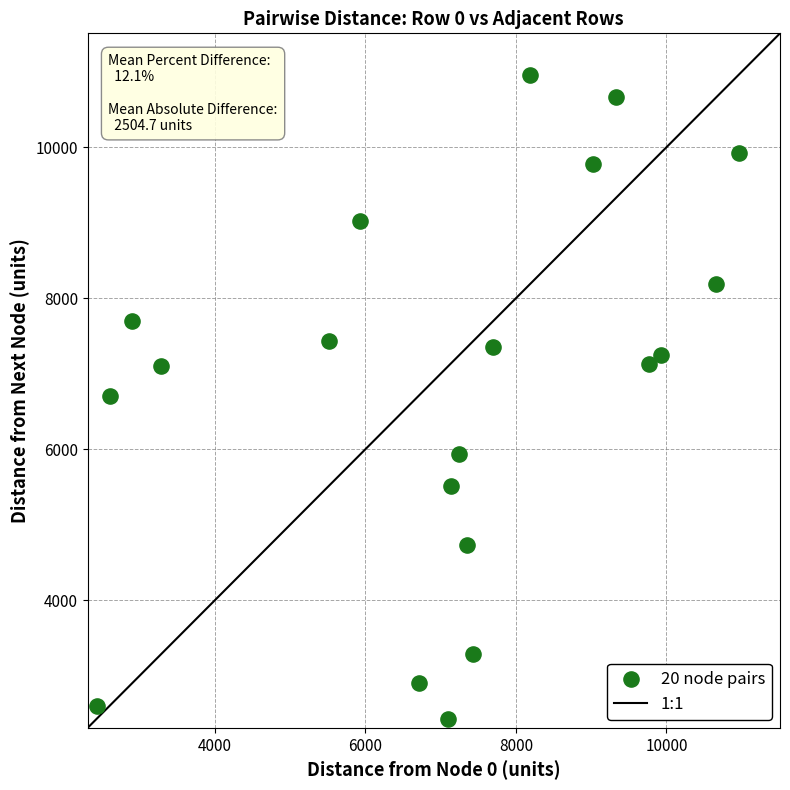

What is the range of X values (max minus min)?

8526.6